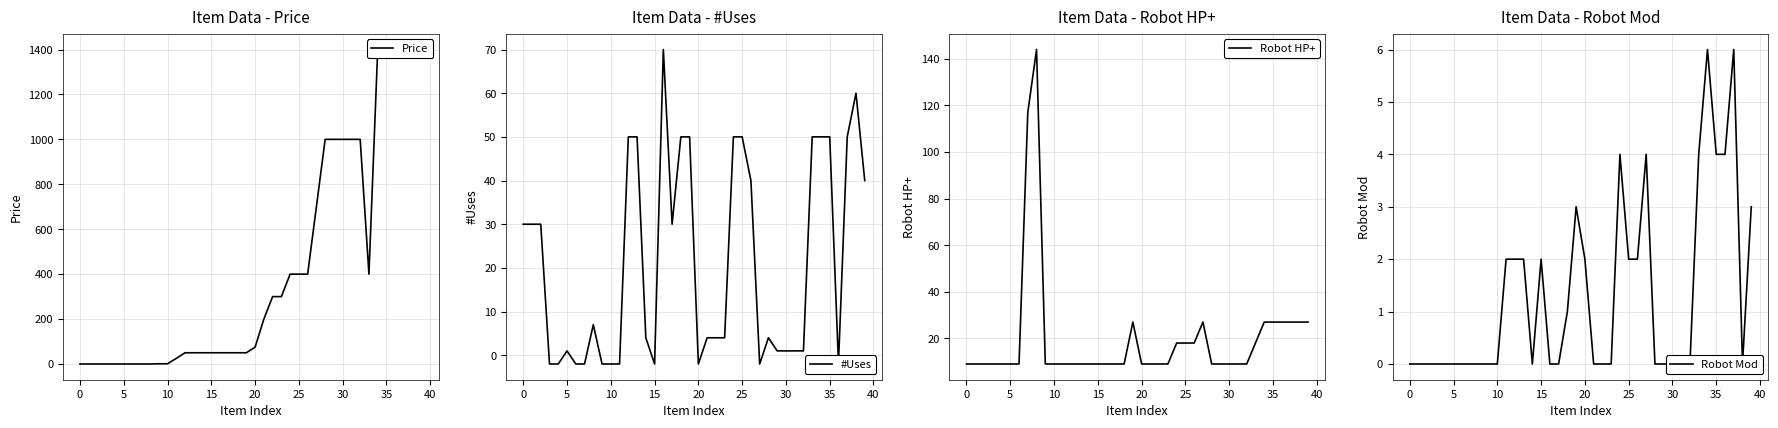

What is the difference between the second highest and minimum values in the Robot Mod series?

6